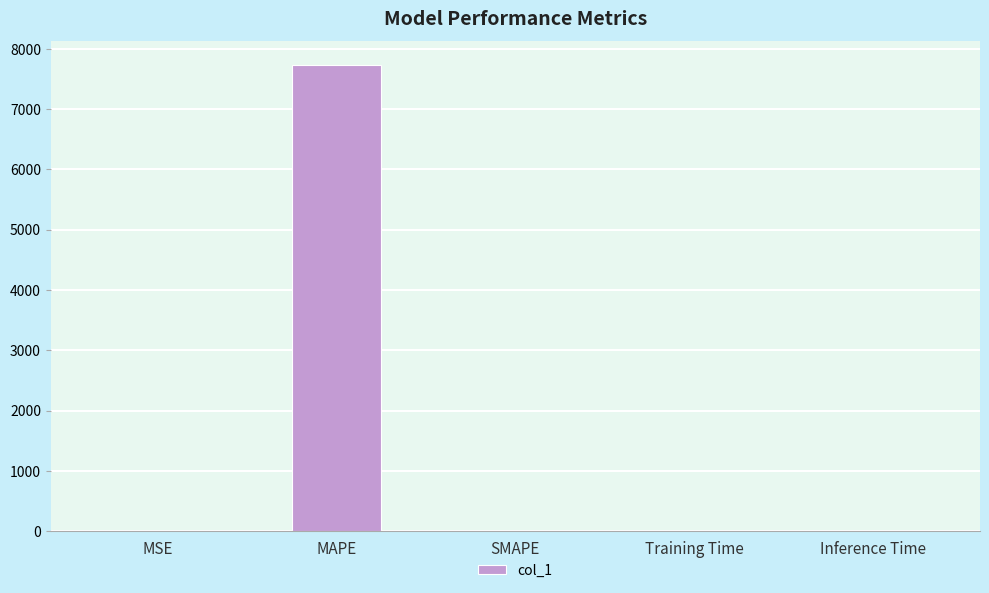

Between MAPE and Training Time, which is larger?

MAPE